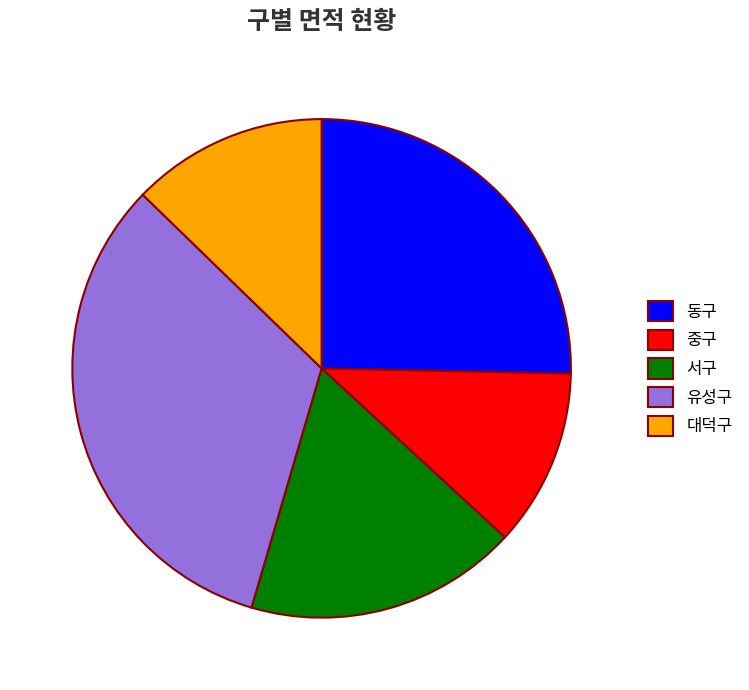

Is there any slice that represents more than half of the pie?

No